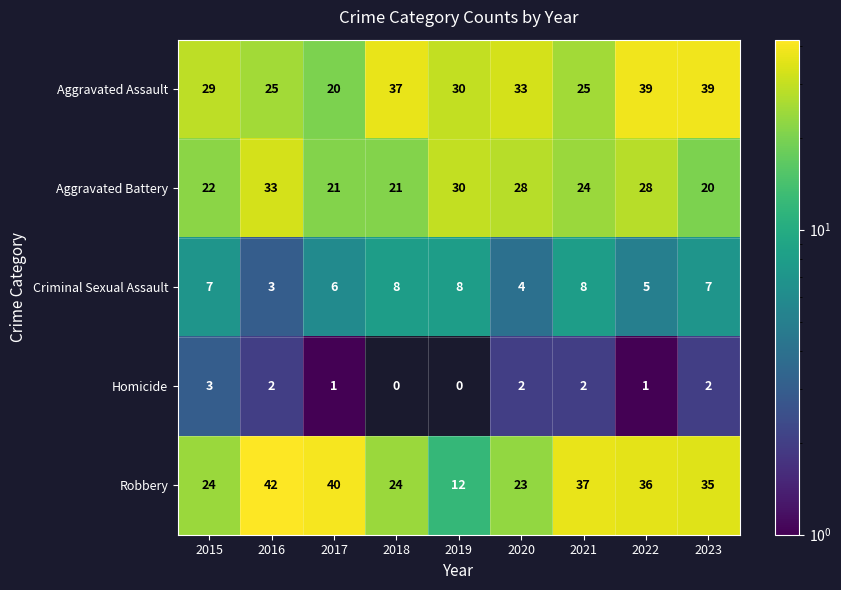

What is the spread (max minus min) of values at 2021?

35